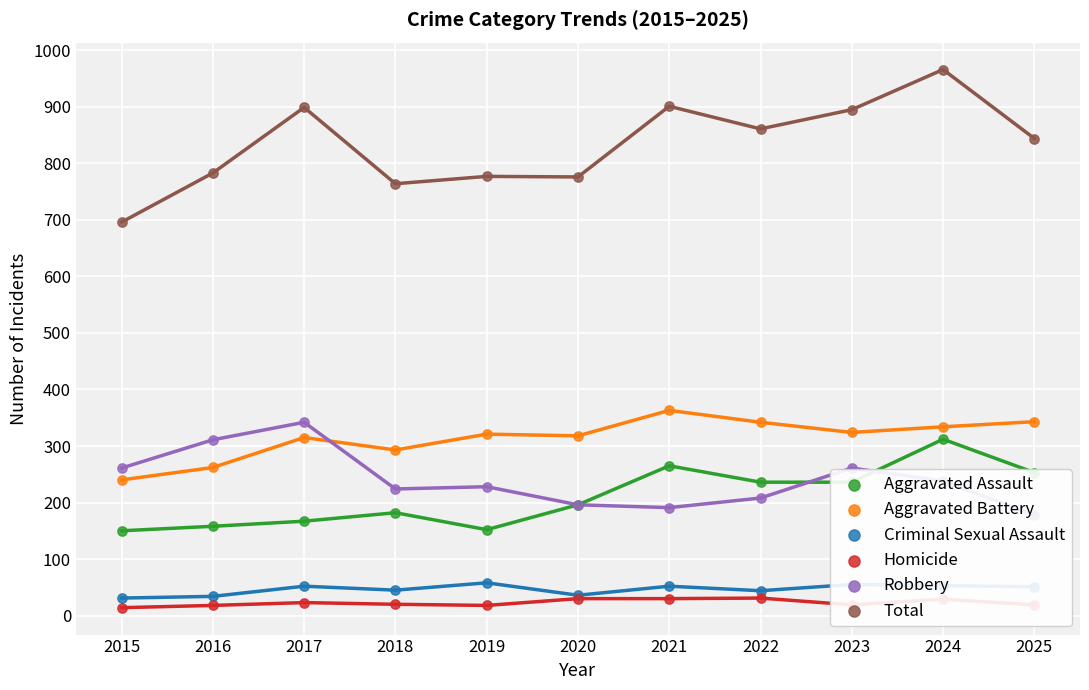

At how many categories does at least one series exceed 692?

11